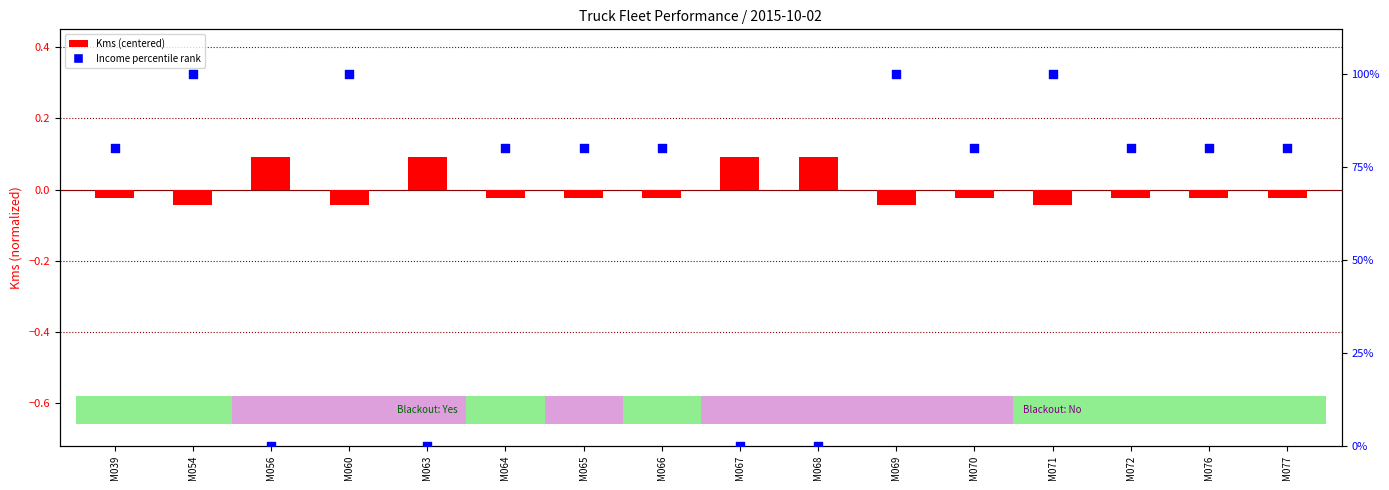

Which series has the largest total across all categories?

Income percentile rank